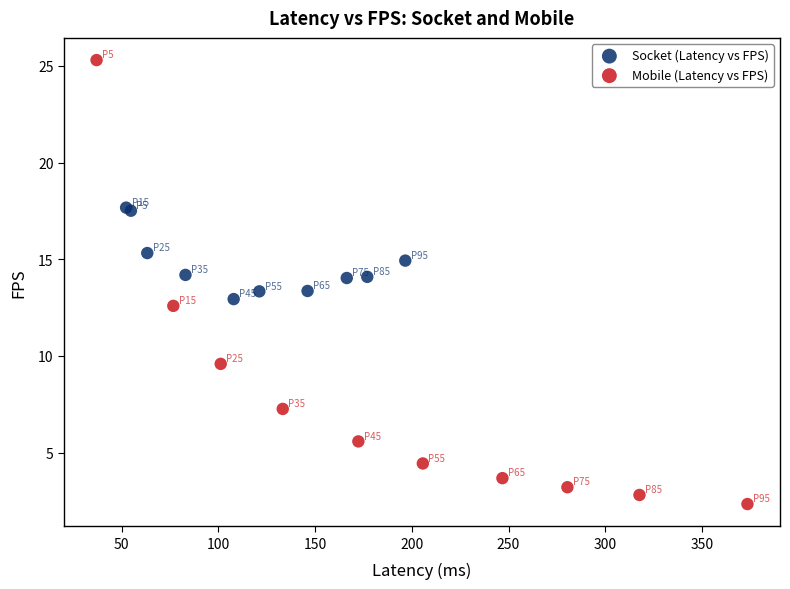

Which series contains the lowest Y value?

Mobile (Latency vs FPS)